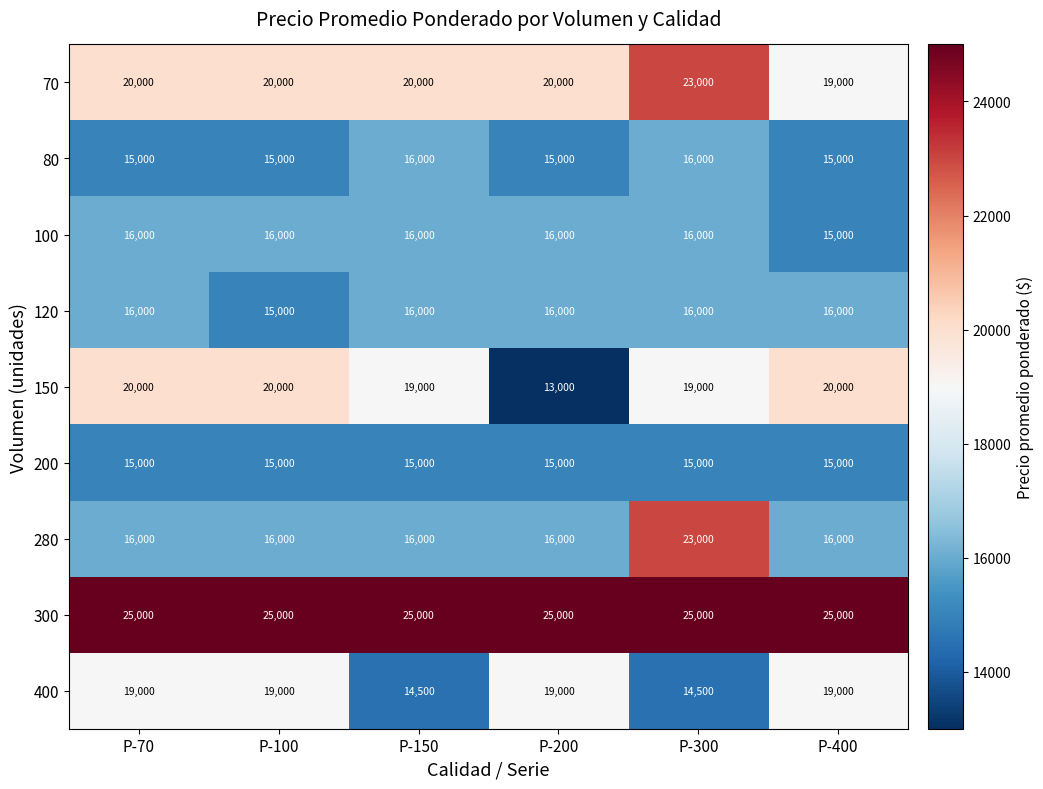

How many categories are shown in the chart?

6